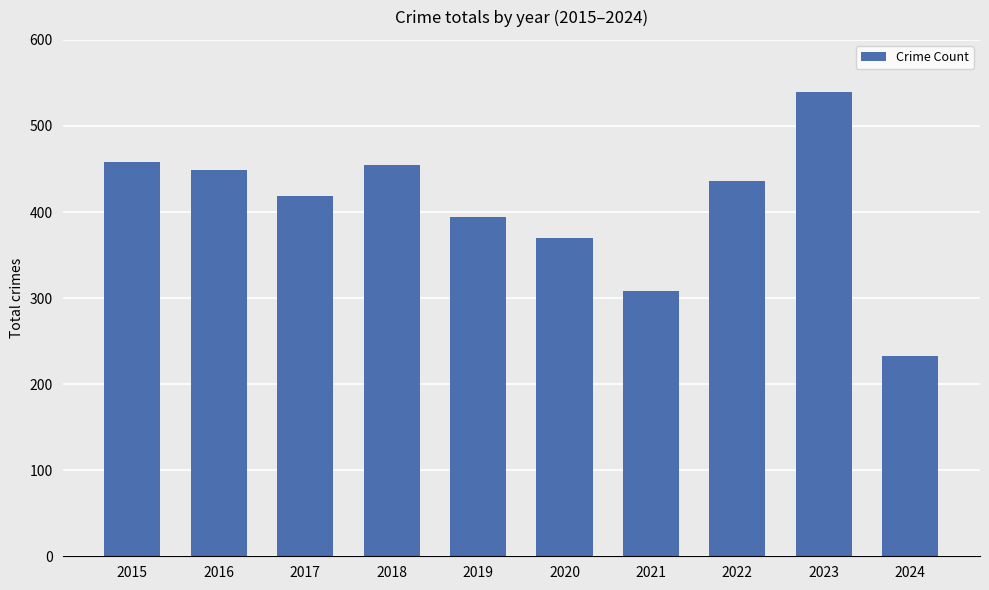

At which label does the data first exceed 436?

2015